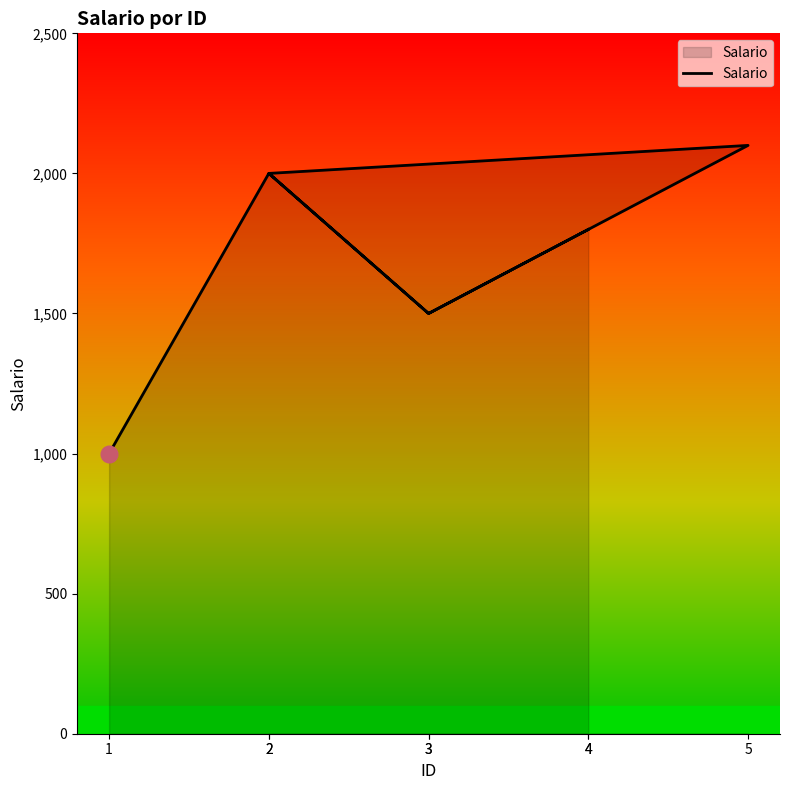

What is the change in value from 3 to 5?

+600